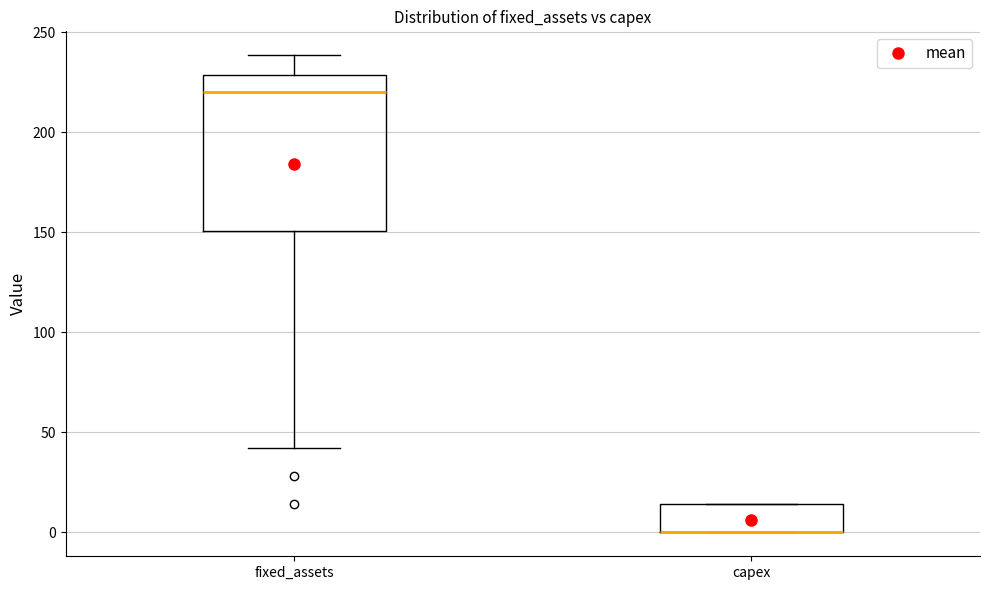

Reading left to right, read every box against the y-axis: the position of its median line, the range the box covers, and the ends of its whiskers. The values are not printed on the chart, so give them approximately, as read against the axis.

fixed_assets: median 220, box 150 to 230, whiskers 40 to 240
capex: median 0 (drawn on the box's lower edge), box 0 to 15, whiskers 0 to 15